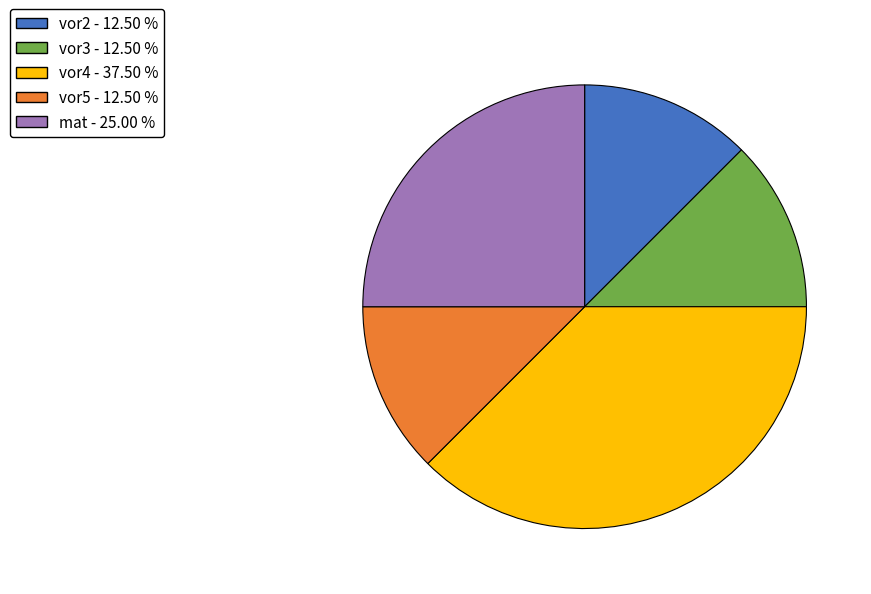

How many segments does this pie chart have?

5